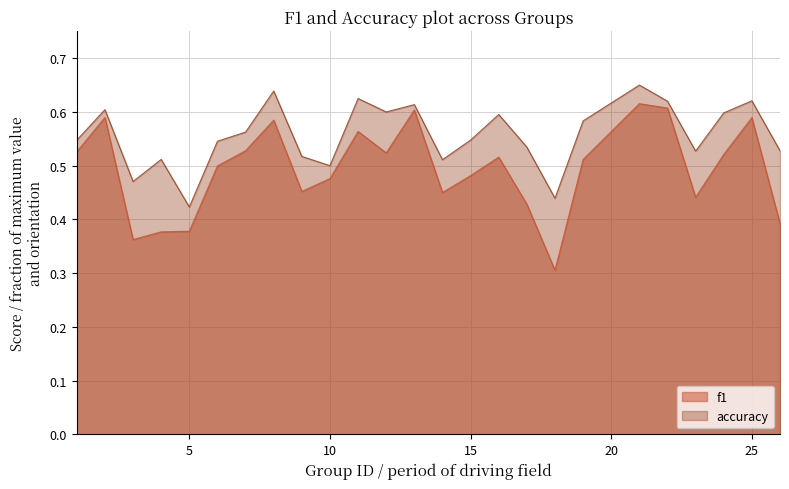

True or false: accuracy and f1 cross at least once.

False